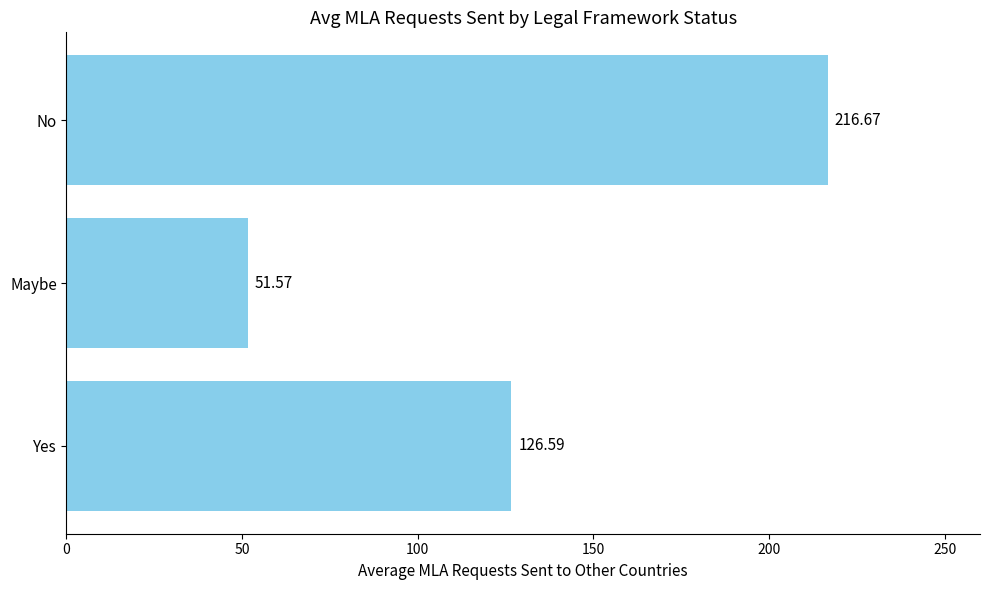

Between Maybe and Yes, which is larger?

Yes